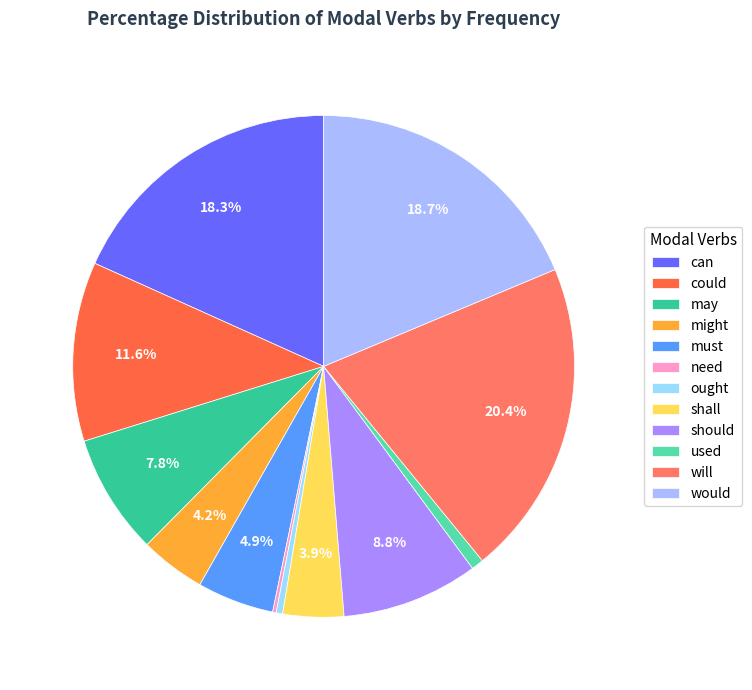

To the nearest percent, what is the combined percentage of could and should?

20%